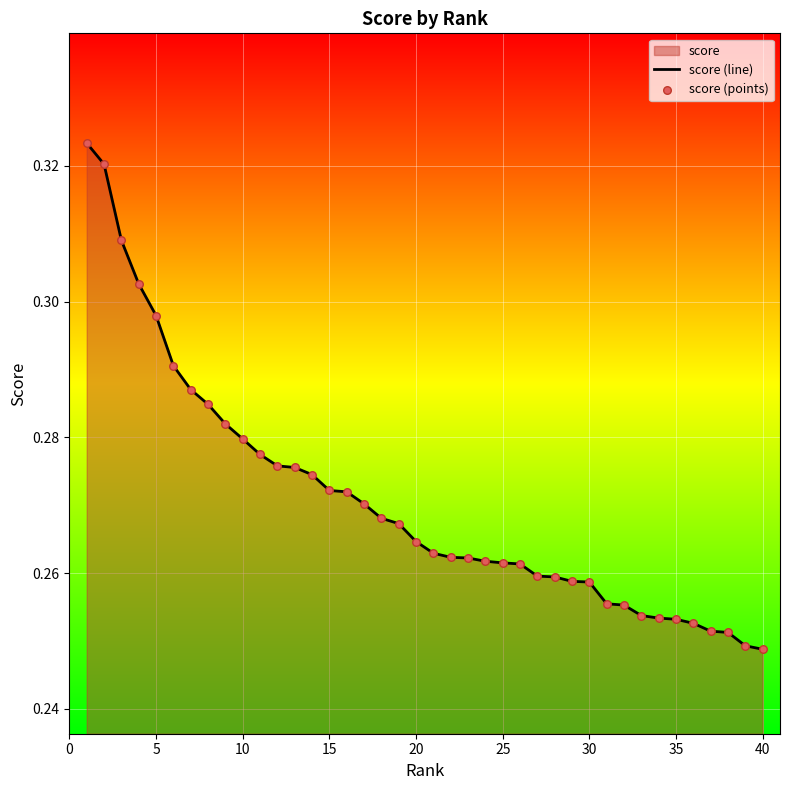

How many lines are shown in the chart?

1